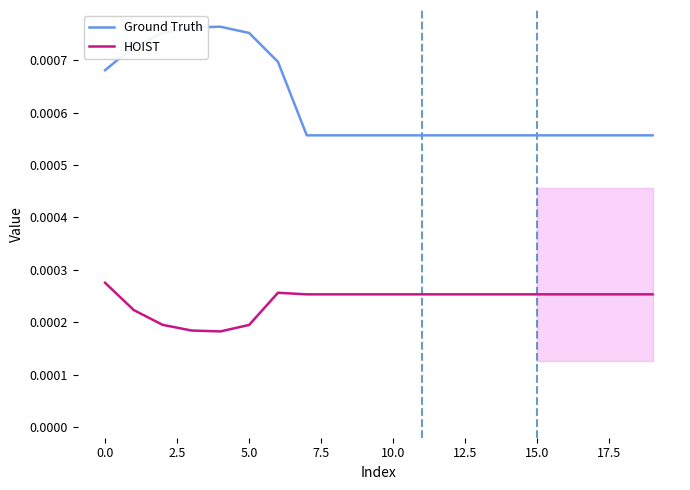

List the series in order of their overall mean, lowest first.

HOIST, Ground Truth